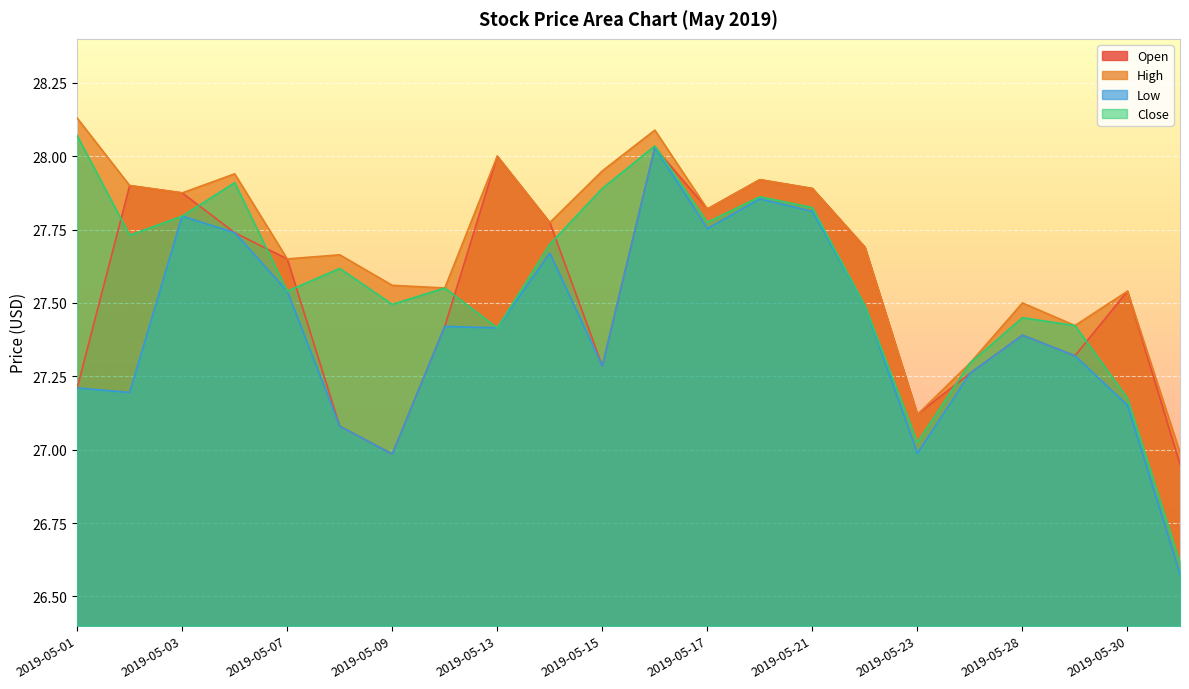

What is the value of the Close point at the 14th from the left?

27.9